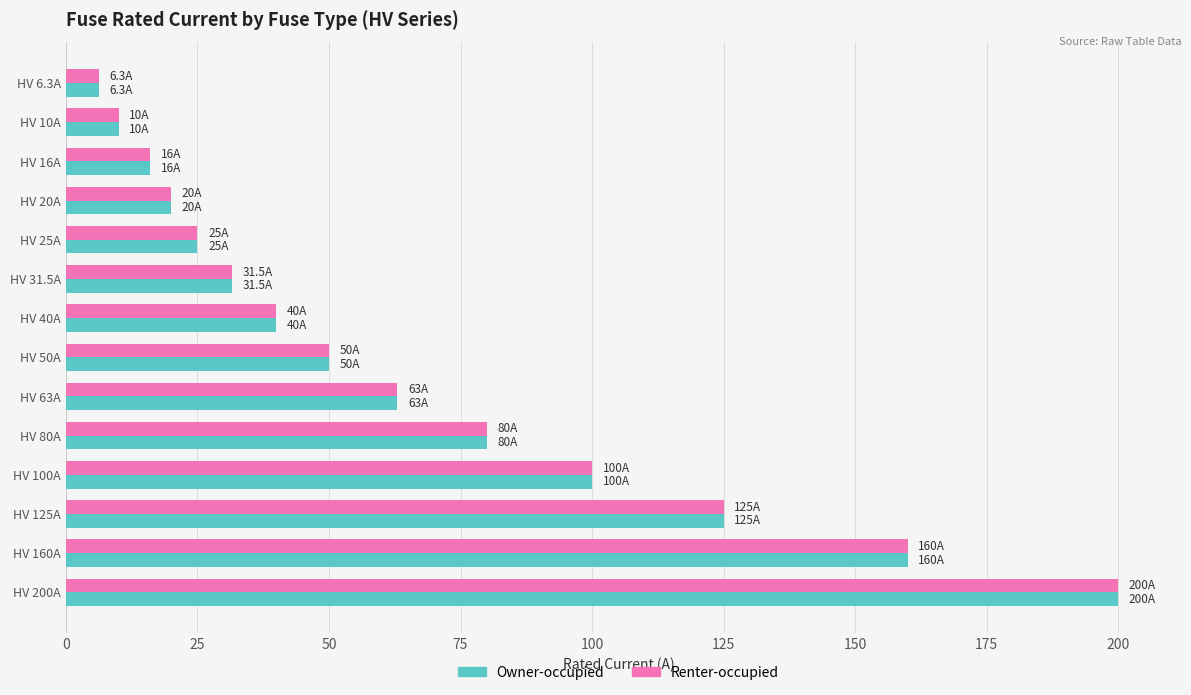

What is the smallest value displayed?

6.3